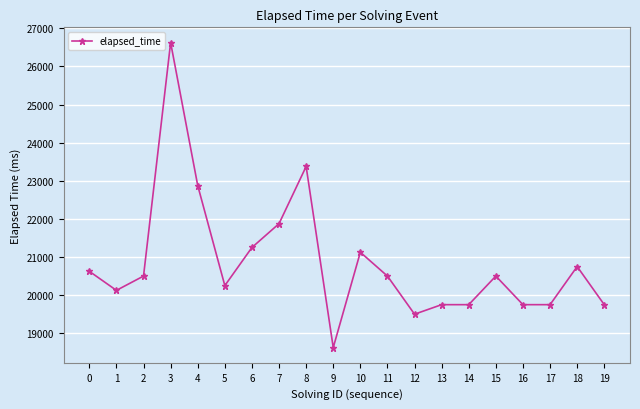

What is the smallest value displayed?

18625